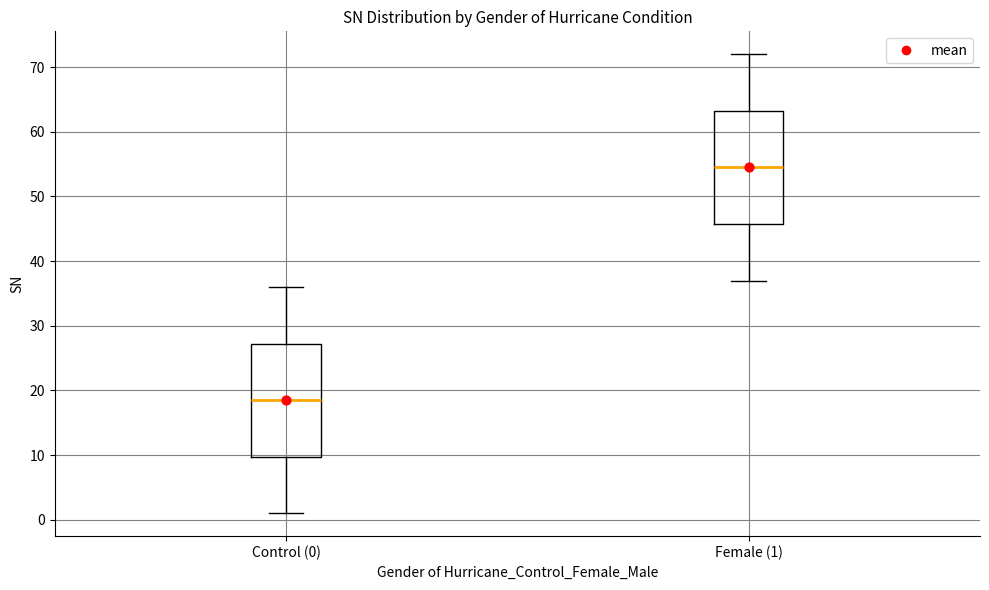

Reading left to right, read every box against the y-axis: the position of its median line, the range the box covers, and the ends of its whiskers. The values are not printed on the chart, so give them approximately, as read against the axis.

Control (0): median 19, box 10 to 27, whiskers 1 to 36
Female (1): median 55, box 46 to 63, whiskers 37 to 72